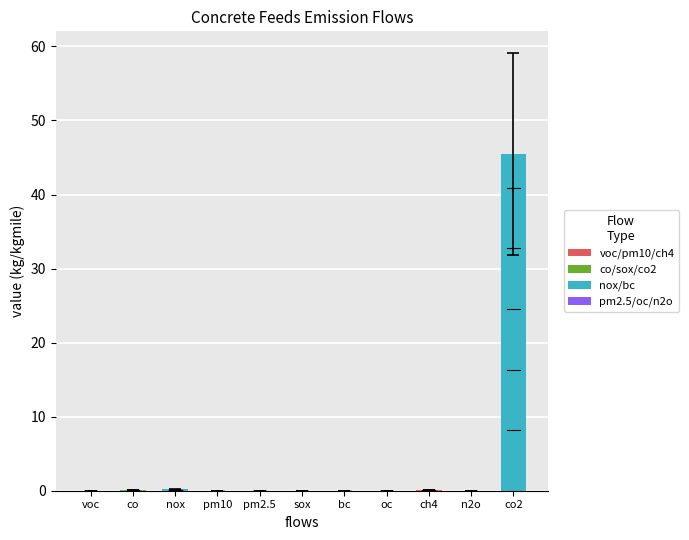

True or false: the data shows 0.2 at nox.

False